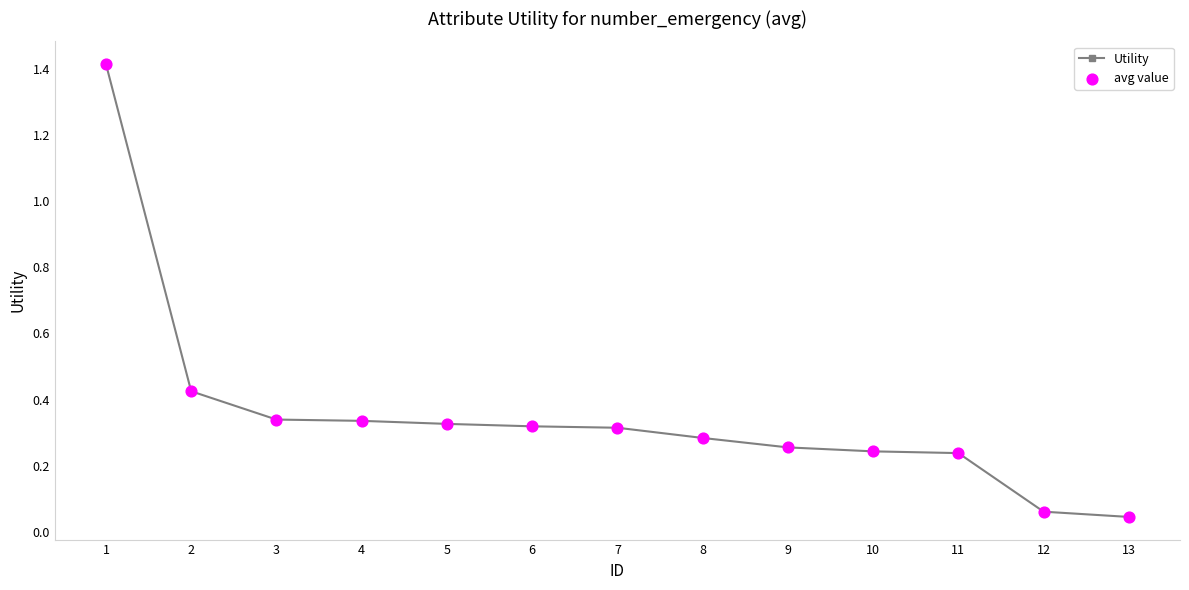

Between 7 and 11, which is larger?

7